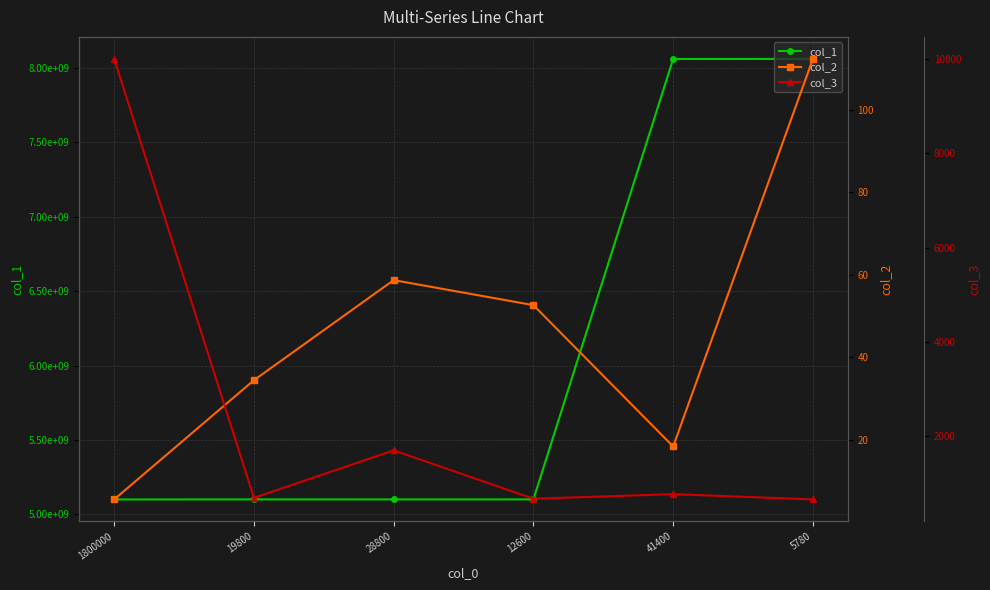

What is the greatest value displayed?

8060800300.0